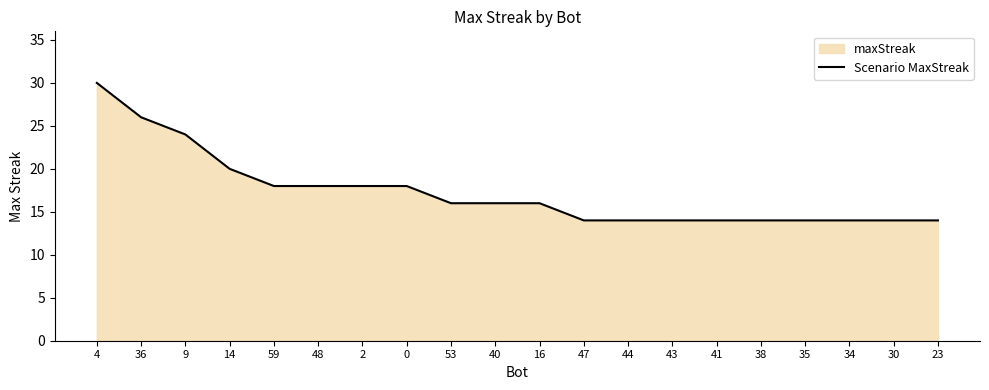

What is the difference between the values at 0 and 40?

2